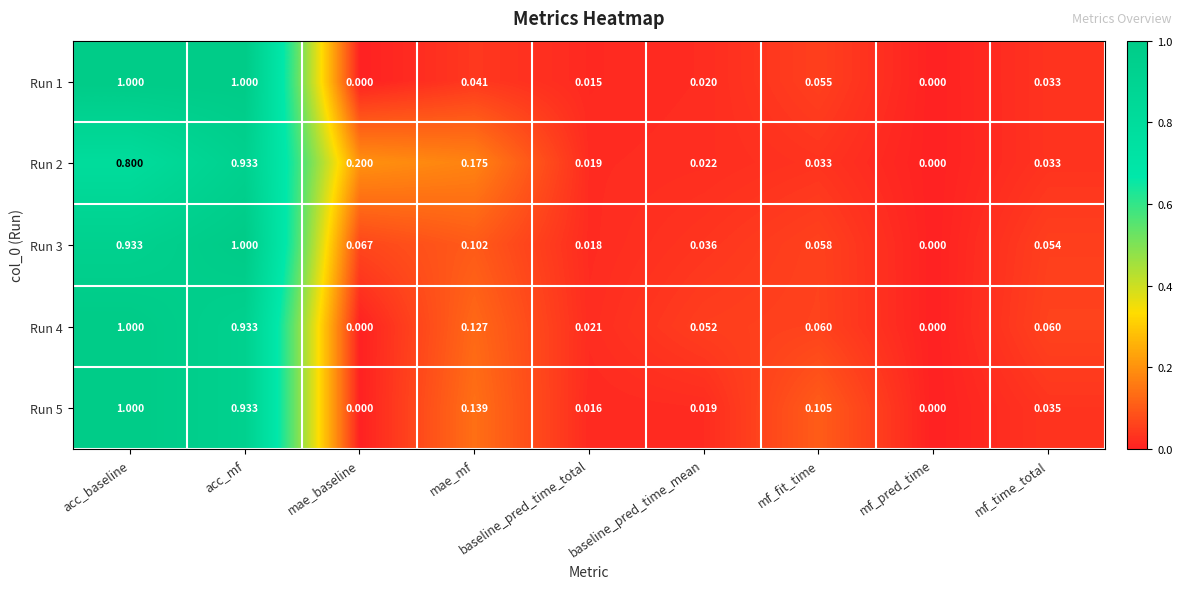

At which label does Run 5 reach its peak?

acc_baseline